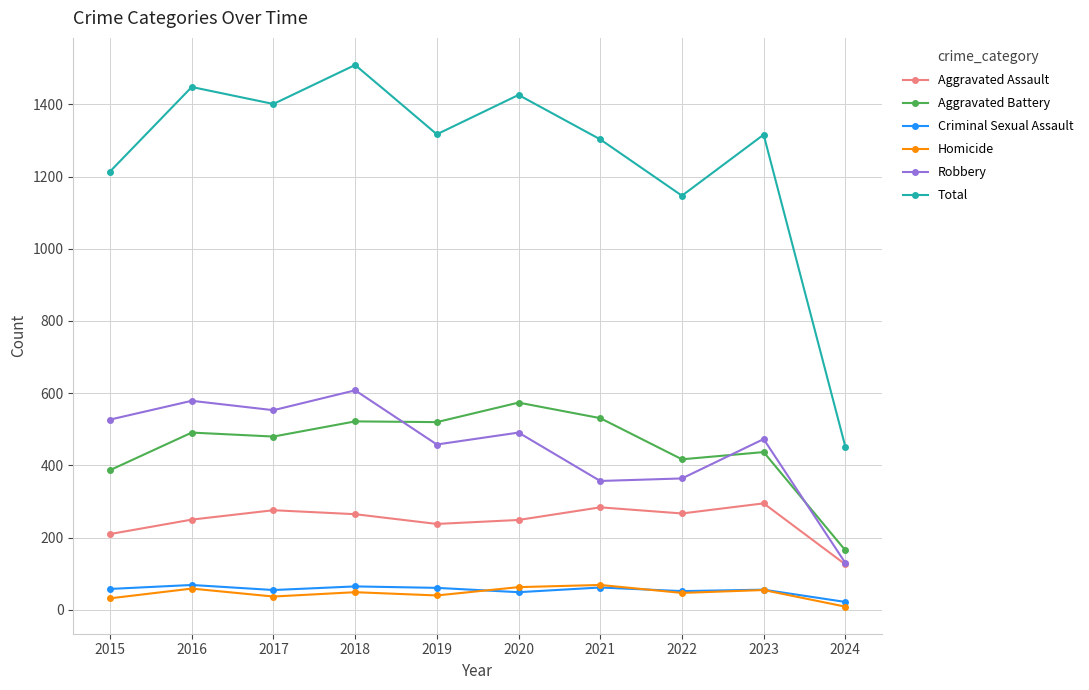

True or false: Aggravated Assault has a value of 71 at 2024.

False